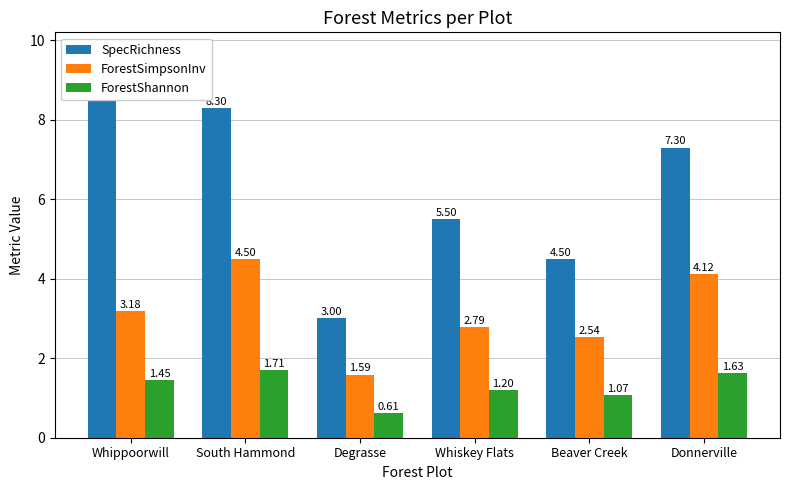

Read the ForestSimpsonInv value at South Hammond.

4.5